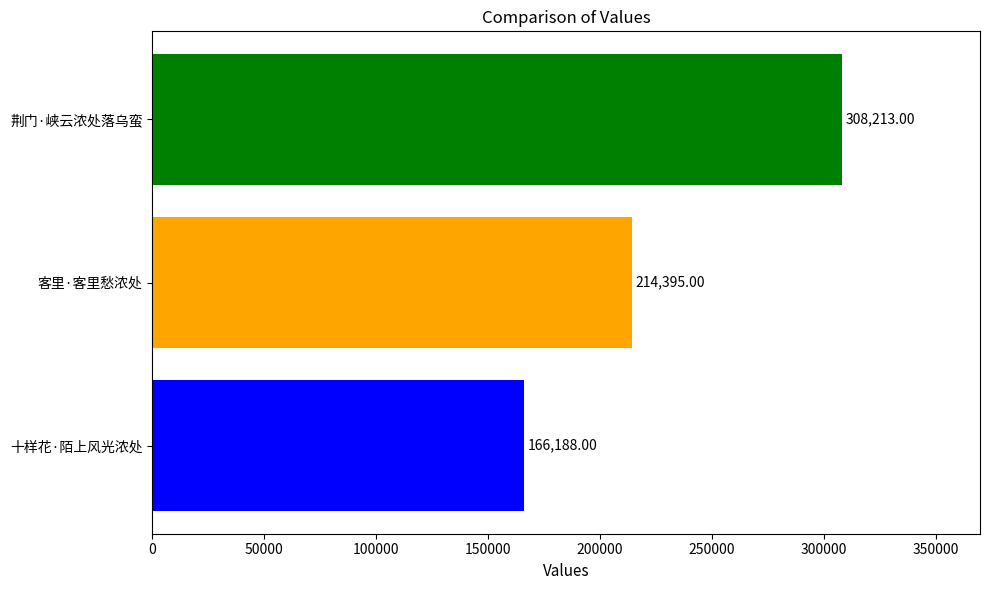

What is the sum of the values at 客里·客里愁浓处 and 十样花·陌上风光浓处?

380583